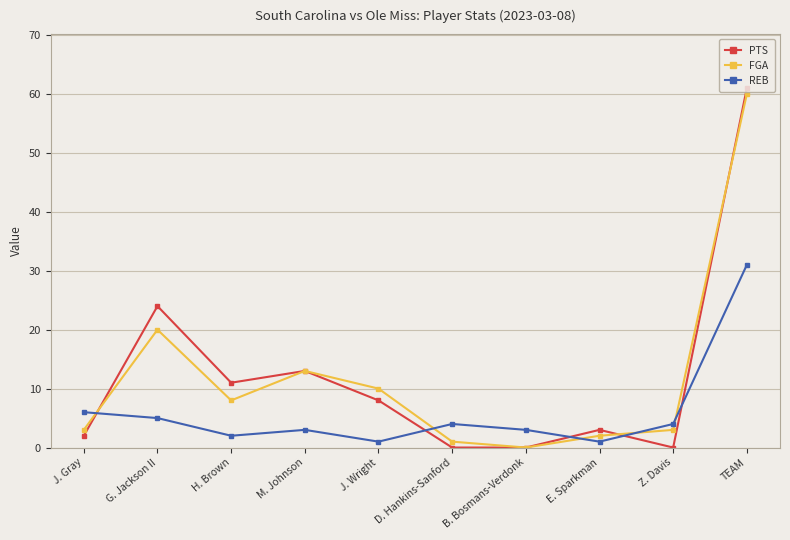

How many distinct data groups are displayed?

3